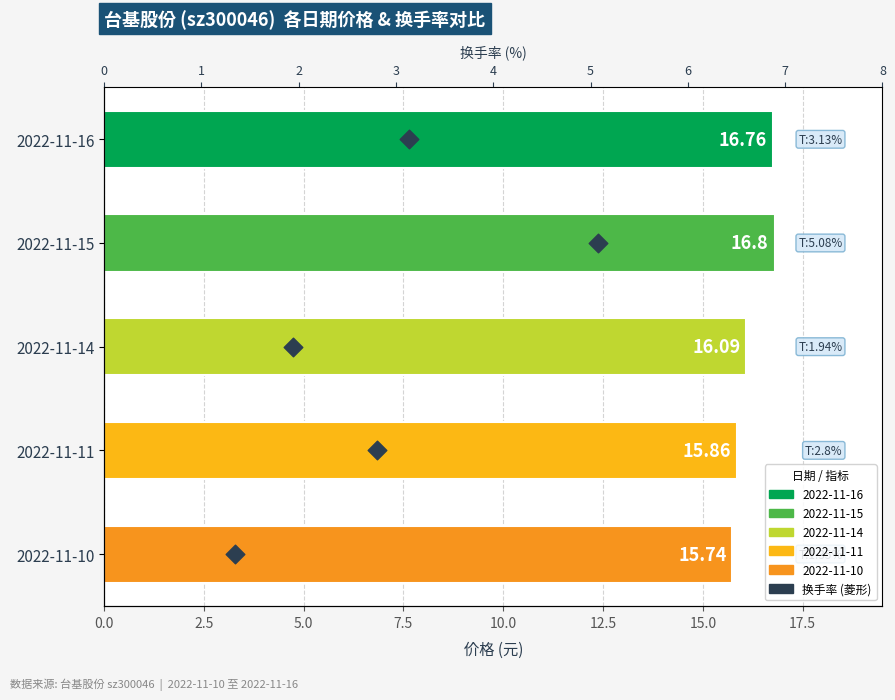

Which series contains the highest Y value?

价格